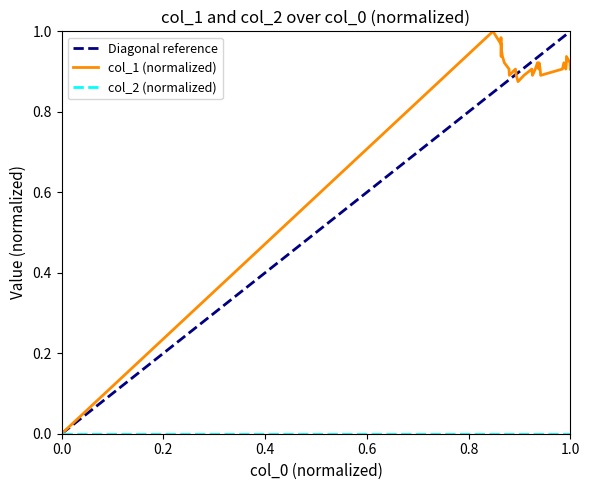

The value of col_1 (normalized) at 1.0 is 1.5. True or false?

False